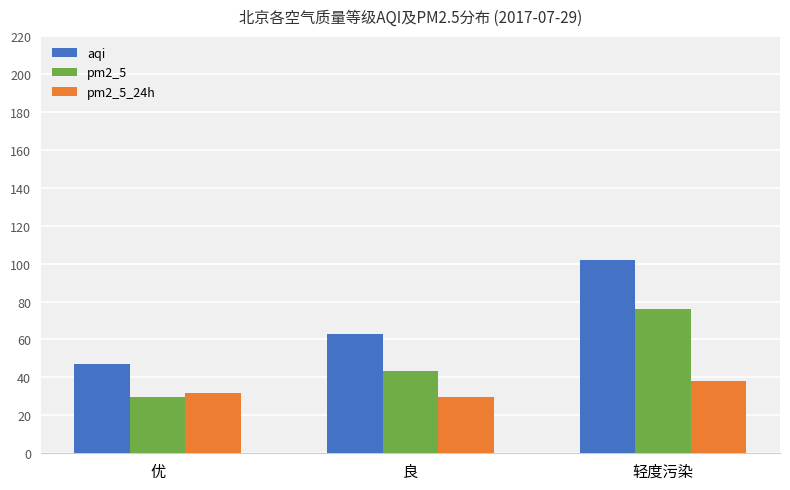

The value of pm2_5 at 良 is 29.1. True or false?

False